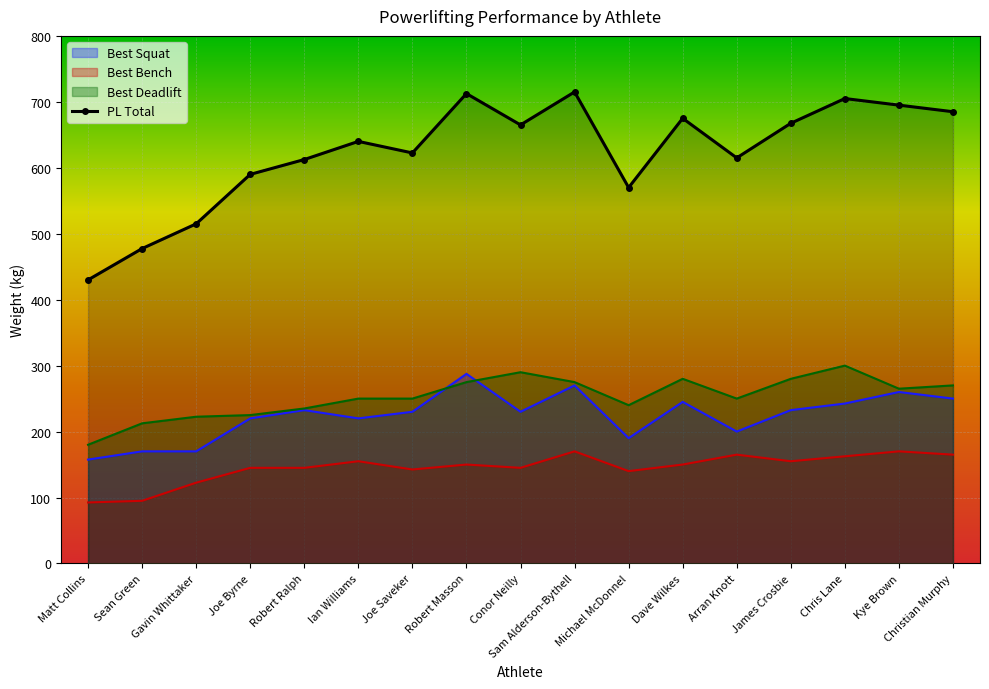

What is the value of the 16th point from the left?

695.0